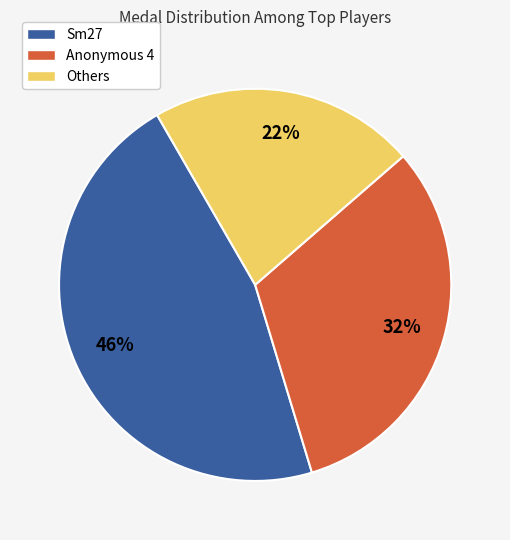

Is Sm27 the majority of the pie?

No